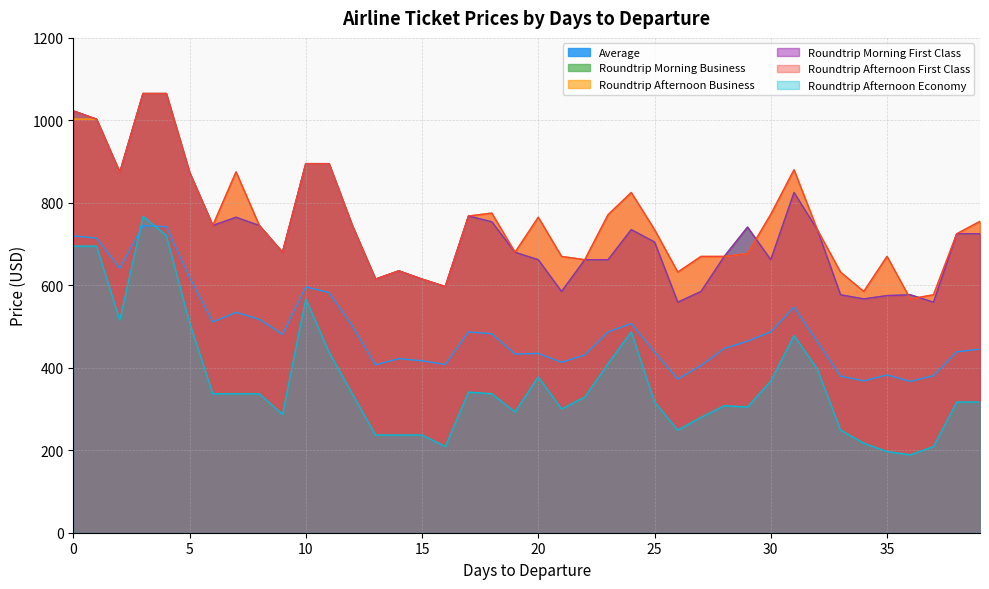

True or false: Average and Roundtrip Afternoon Business intersect in this chart.

False